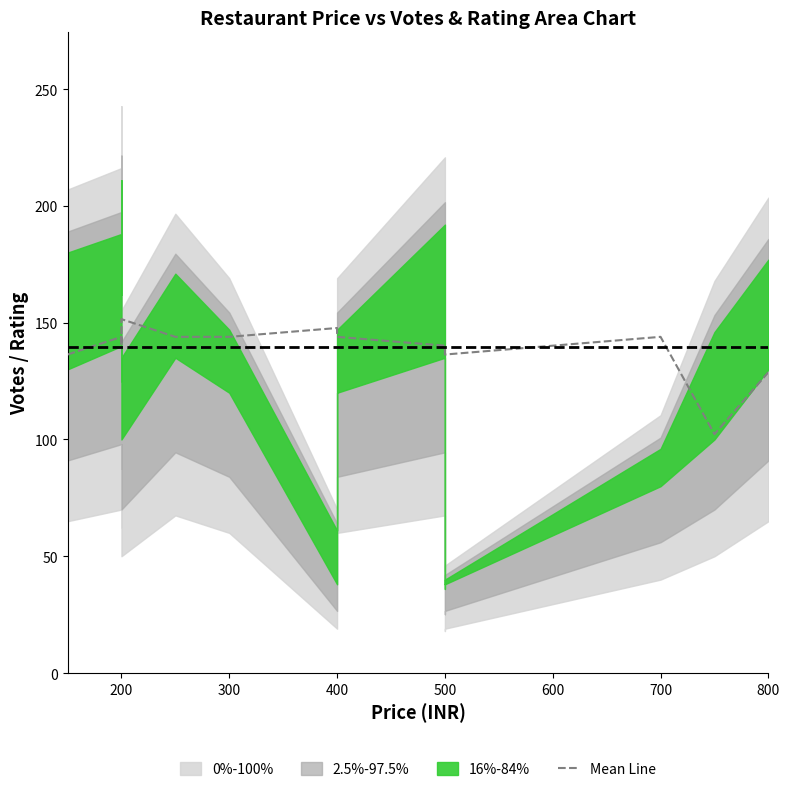

How many points are lower than both their immediate neighbors (excluding endpoints)?

3